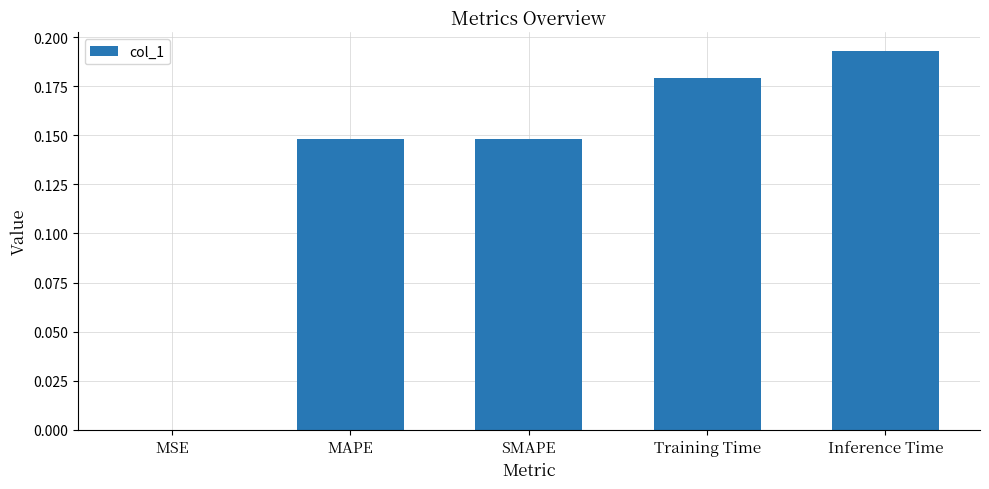

What is the sum of all values?

0.7